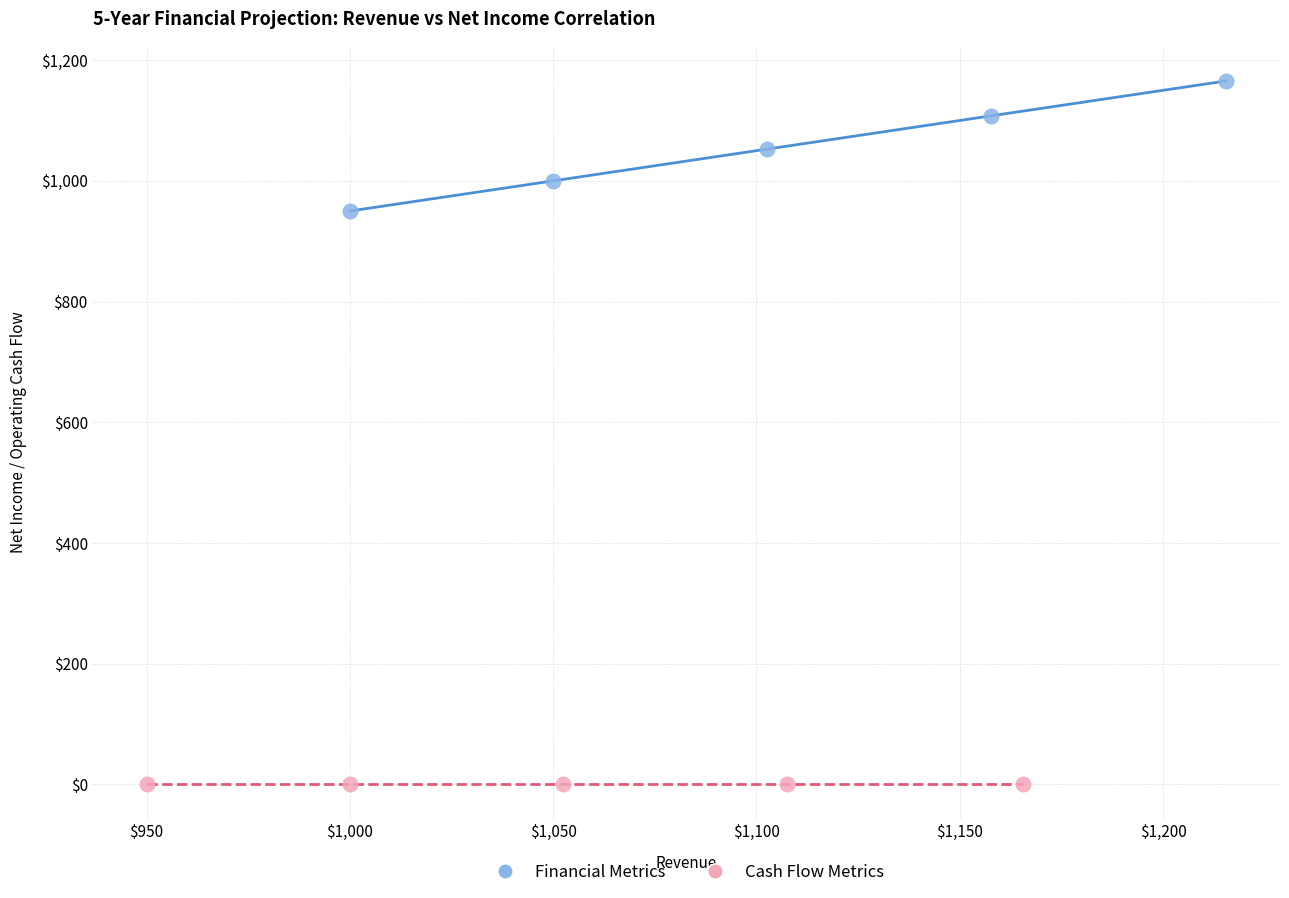

Which series contains the lowest Y value?

Cash Flow Metrics